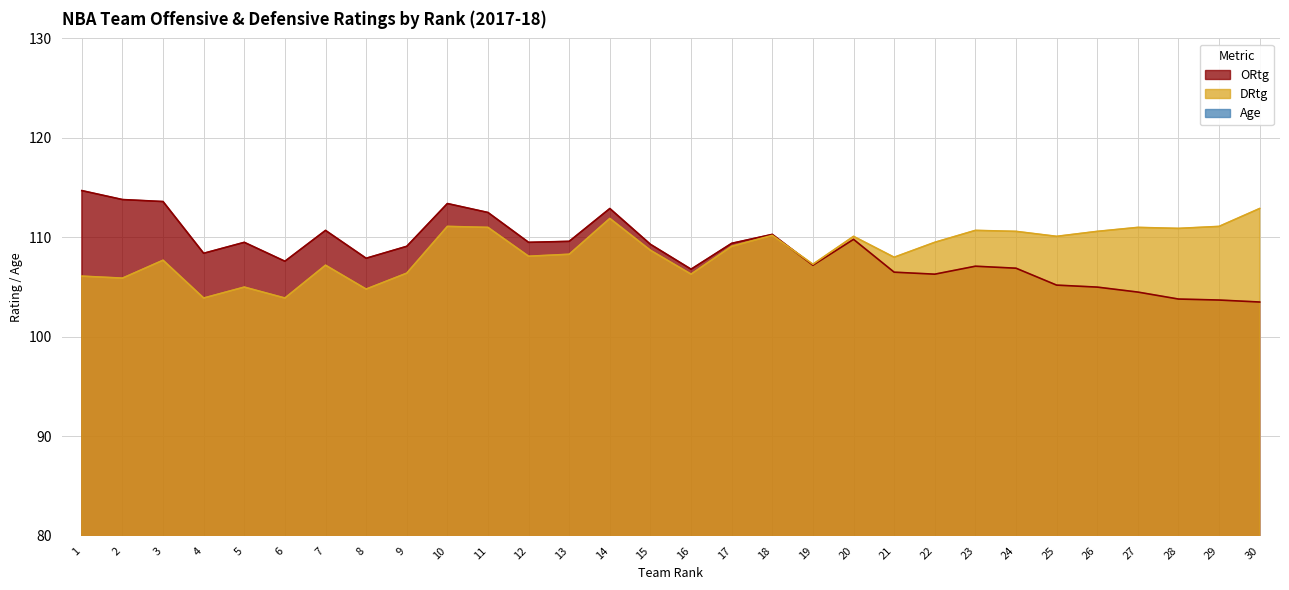

Reading left to right, what are all the values shown in this chart?

ORtg: 1=114.7	2=113.8	3=113.6	4=108.4	5=109.5	6=107.6	7=110.7	8=107.9	9=109.1	10=113.4	11=112.5	12=109.5	13=109.6	14=112.9	15=109.3	16=106.8	17=109.4	18=110.3	19=107.2	20=109.8	21=106.5	22=106.3	23=107.1	24=106.9	25=105.2	26=105.0	27=104.5	28=103.8	29=103.7	30=103.5
DRtg: 1=106.1	2=105.9	3=107.7	4=103.9	5=105.0	6=103.9	7=107.2	8=104.8	9=106.4	10=111.1	11=111.0	12=108.1	13=108.3	14=111.9	15=108.7	16=106.3	17=109.1	18=110.2	19=107.3	20=110.1	21=108.0	22=109.5	23=110.7	24=110.6	25=110.1	26=110.6	27=111.0	28=110.9	29=111.1	30=112.9
Age: 1=29.8	2=25.8	3=28.8	4=26.7	5=25.8	6=24.7	7=27.3	8=29.3	9=25.6	10=27.1	11=25.1	12=26.2	13=27.6	14=30.6	15=26.9	16=26.5	17=26.6	18=27.0	19=25.9	20=25.9	21=23.7	22=27.7	23=26.3	24=25.1	25=25.6	26=25.4	27=26.0	28=24.4	29=26.4	30=23.7